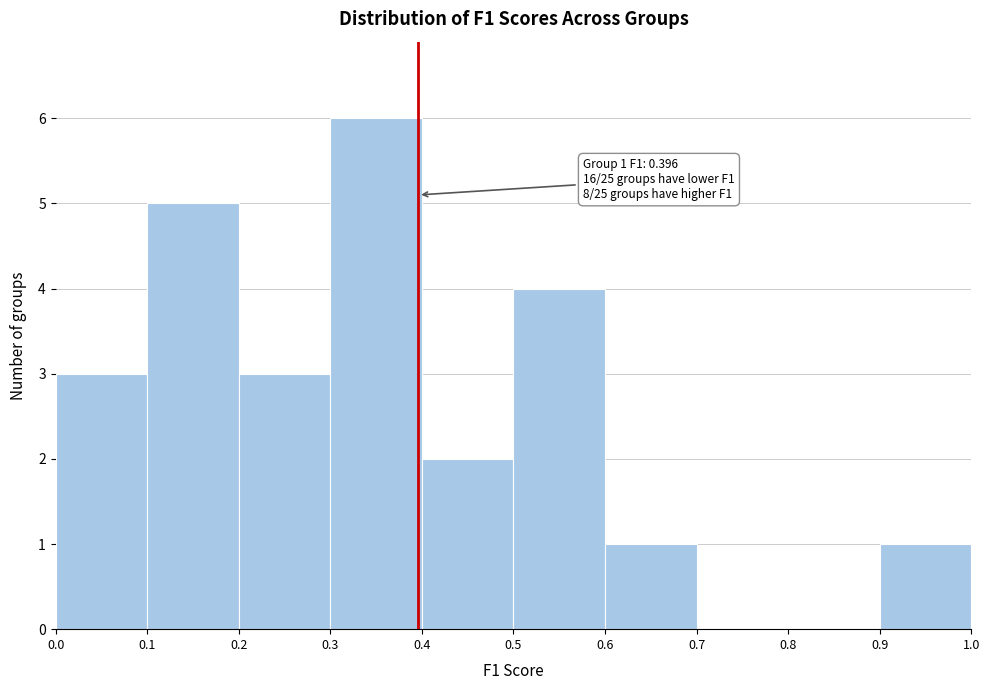

Which range on the x-axis has the tallest bar?

0.3 to 0.4